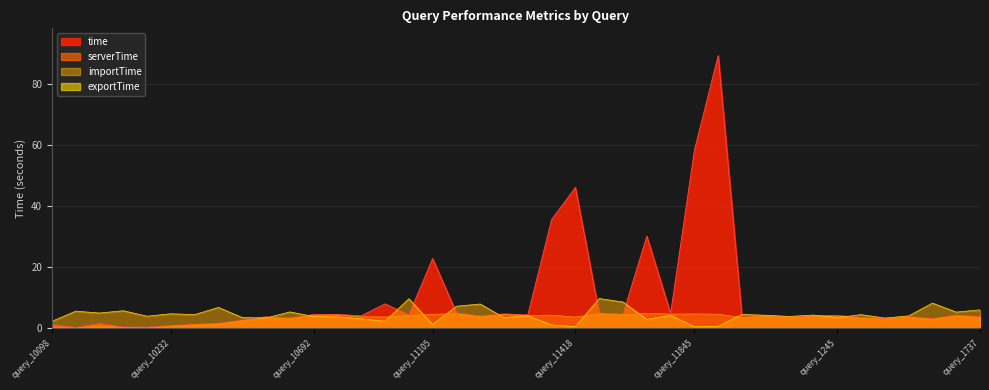

How many distinct data groups are displayed?

4